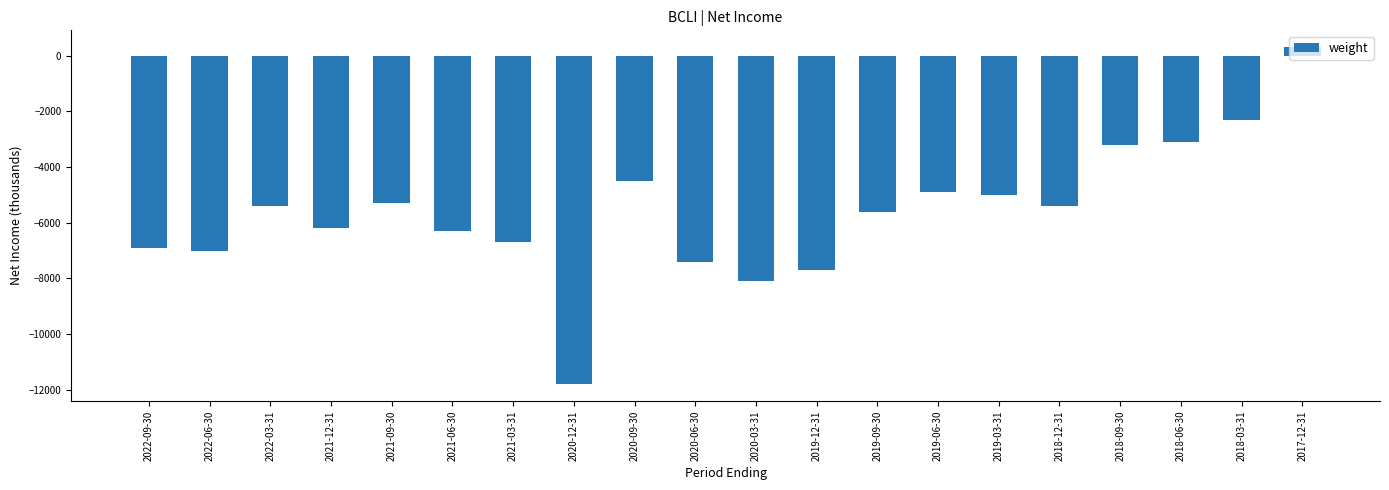

Which has a higher value, 2020-12-31 or 2021-06-30?

2021-06-30